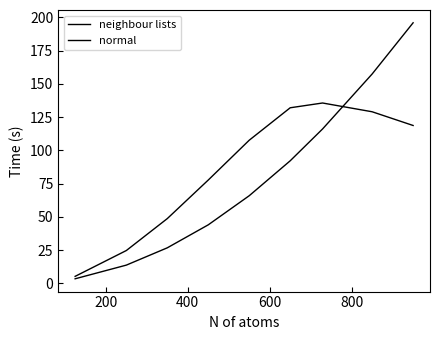

Does the chart have visible grid lines?

No